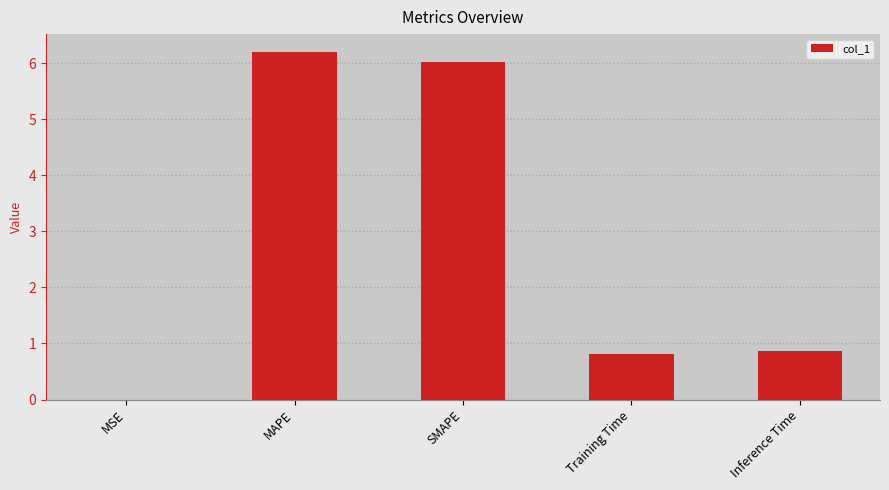

What is the greatest value displayed?

6.2